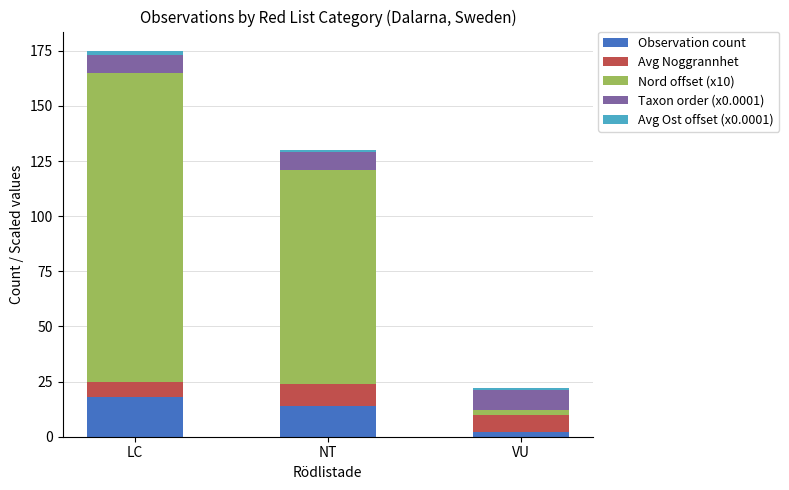

Is it true that Observation count equals 14 at NT?

True